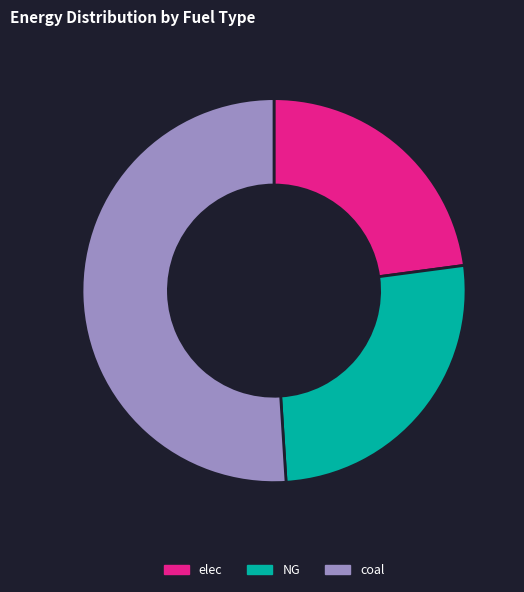

What is the ratio of the value at NG to the value at elec?

1.1